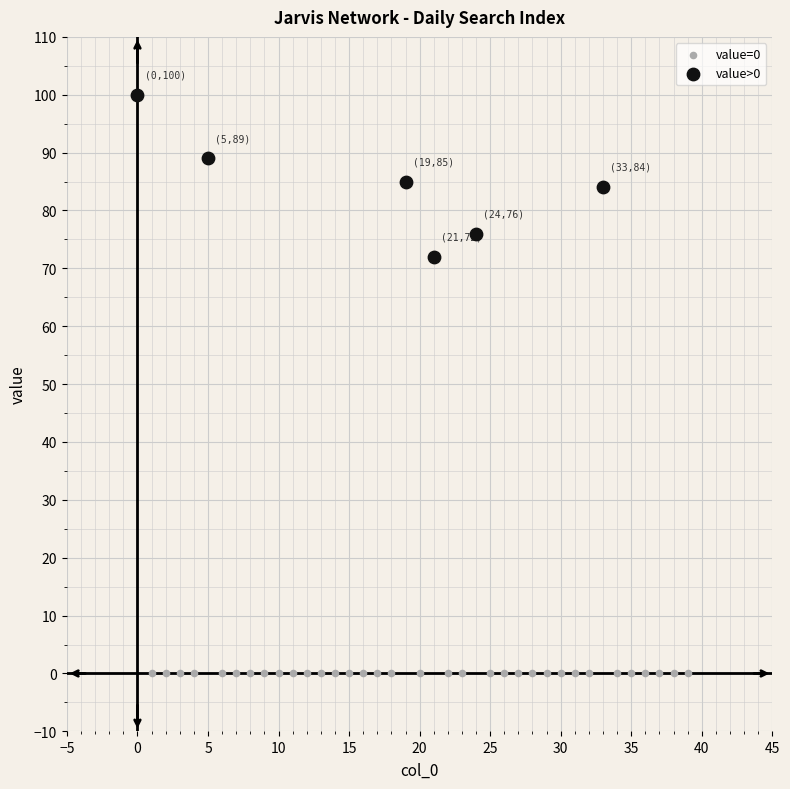

Which series reaches the maximum Y coordinate?

value>0